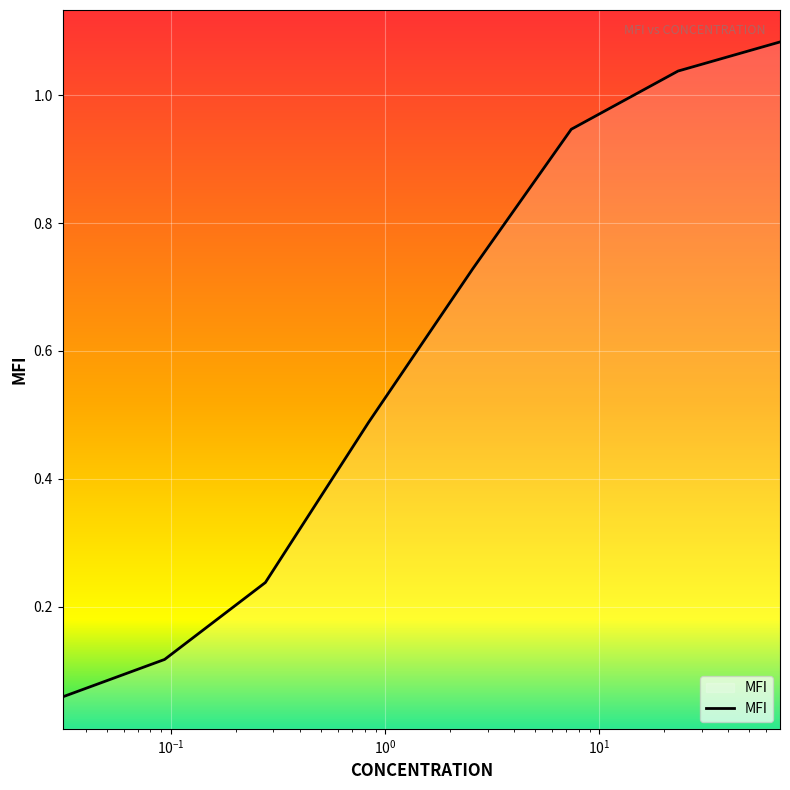

What is the average value?

0.6